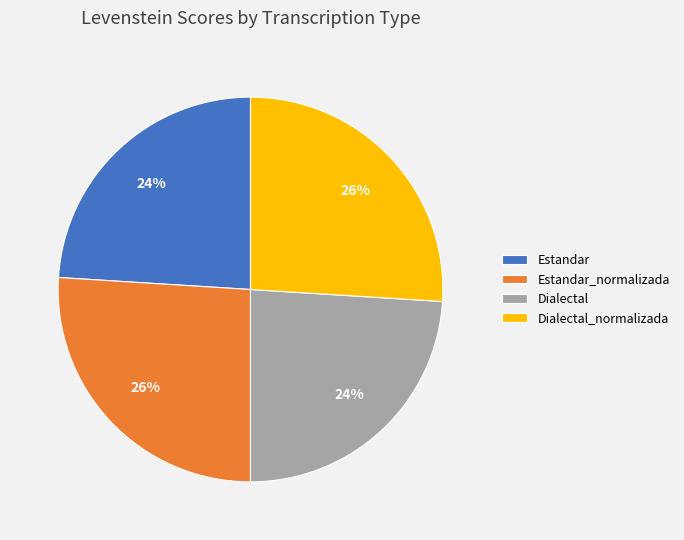

Do Dialectal and Estandar together represent more than half of the pie?

No